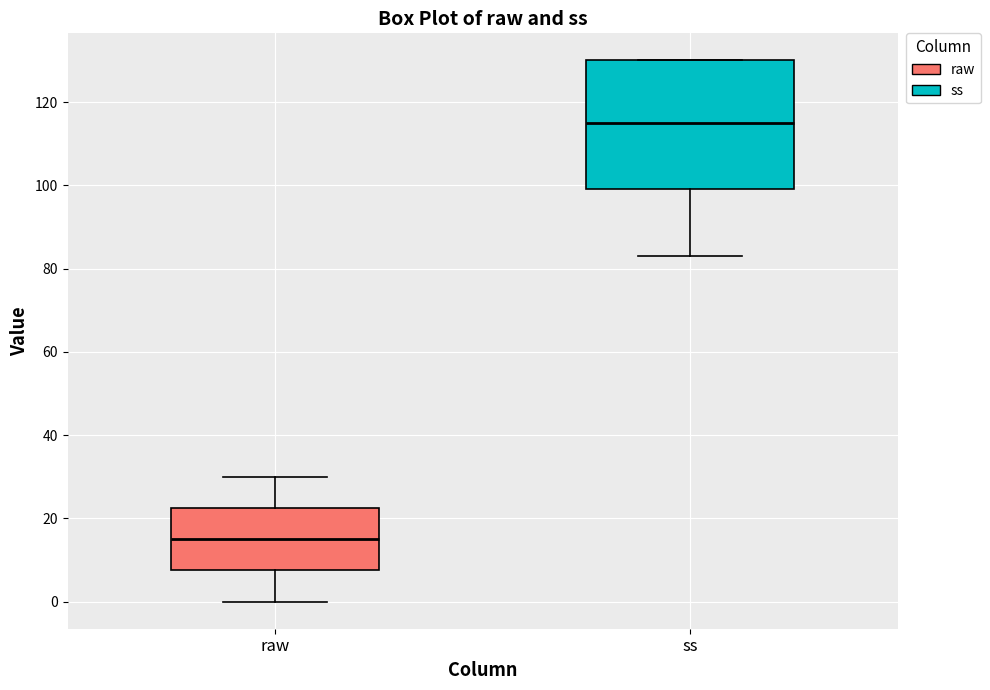

Where does the upper whisker of the box for raw end on the y-axis? The values are not printed on the chart, so give them approximately, as read against the axis.

30